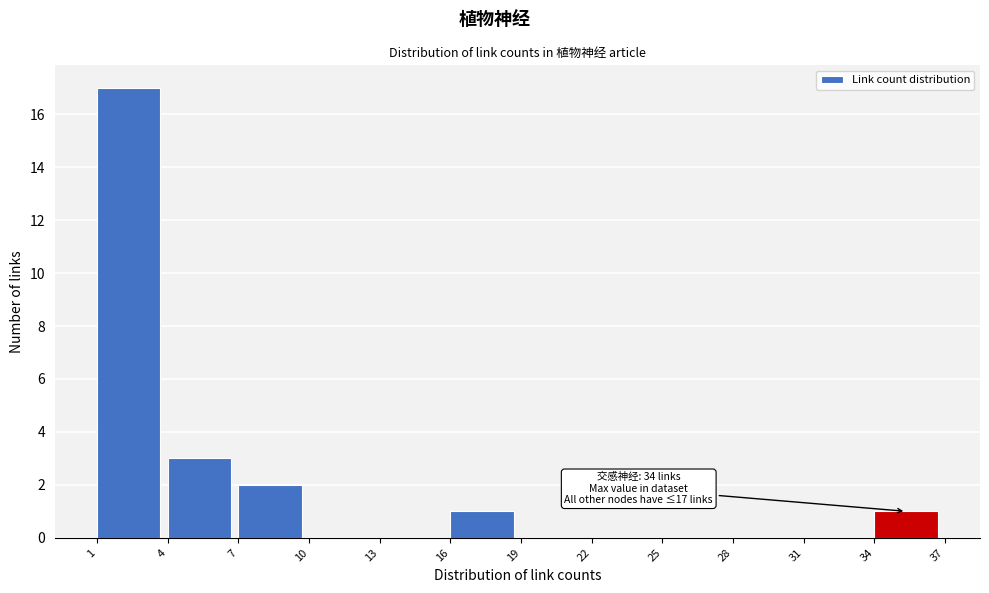

Over which range of the x-axis is the bar tallest?

1 to 4